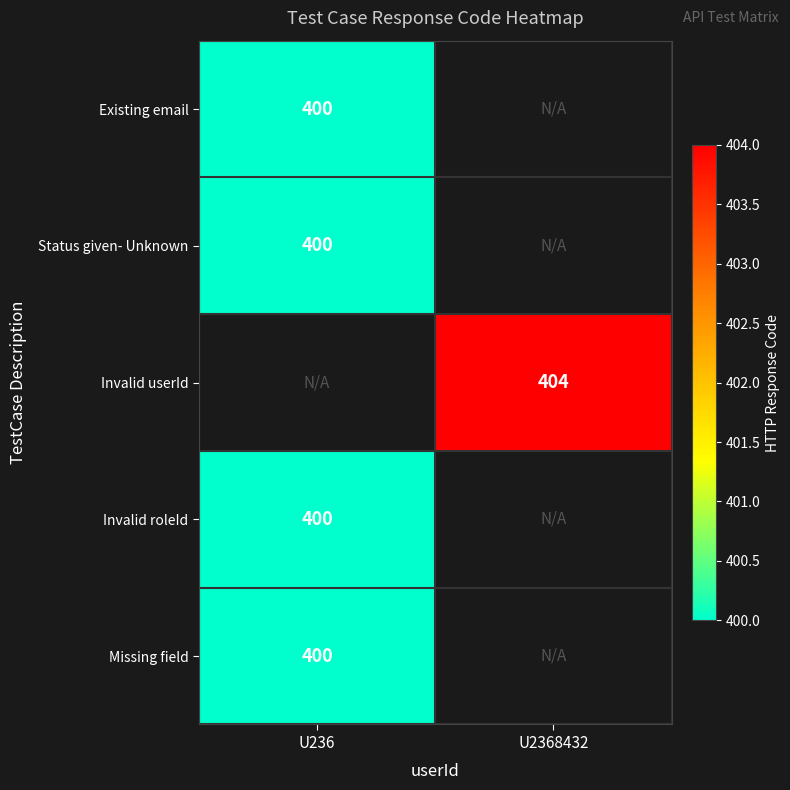

At how many categories does at least one series exceed 400?

1